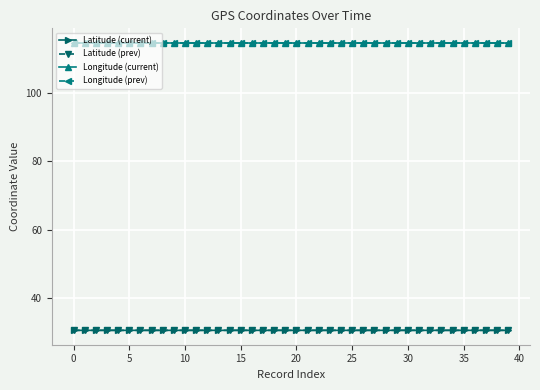

What is the minimum value shown in the chart?

30.6